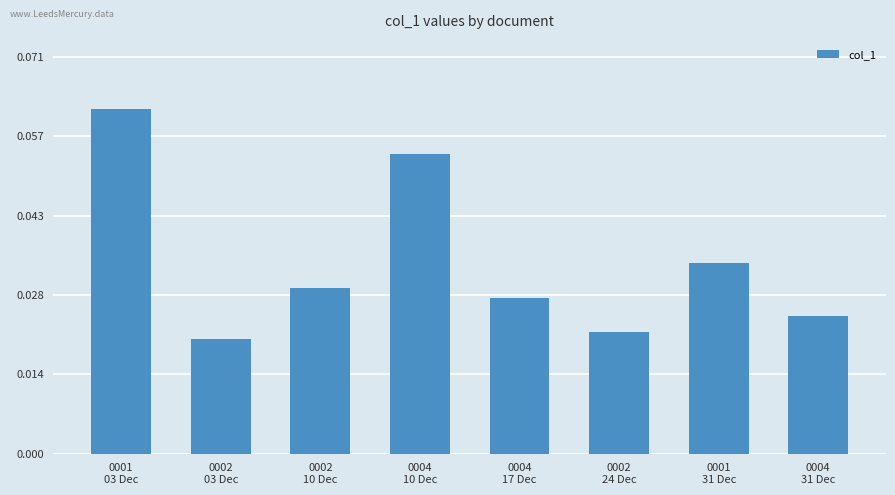

Rank the categories by value from highest to lowest.

0001
03 Dec, 0004
10 Dec, 0001
31 Dec, 0002
10 Dec, 0004
17 Dec, 0004
31 Dec, 0002
24 Dec, 0002
03 Dec